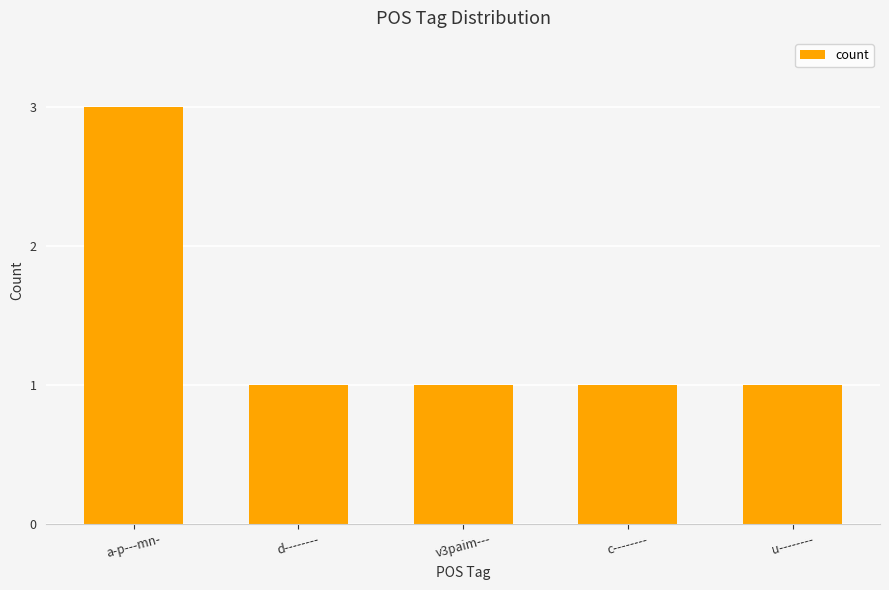

What is the sum of all values?

7